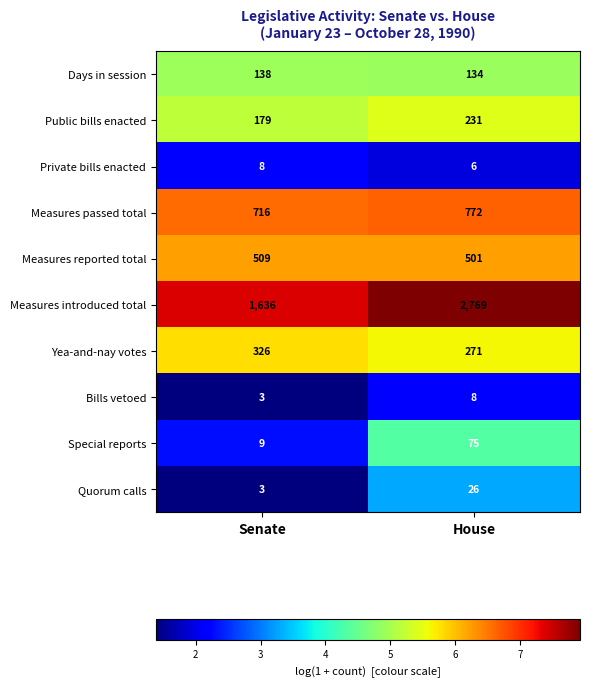

What is the sum of the Special reports values at House and Senate?

84